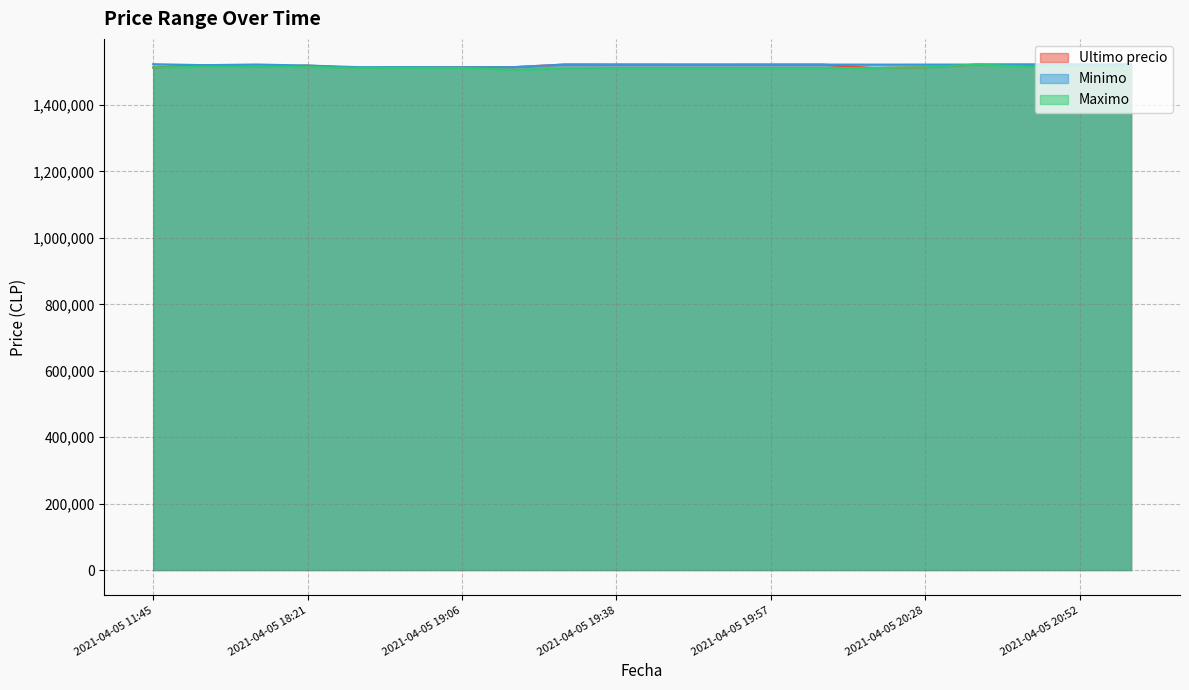

At which label does Maximo first exceed 1511710?

2021-04-05 11:45